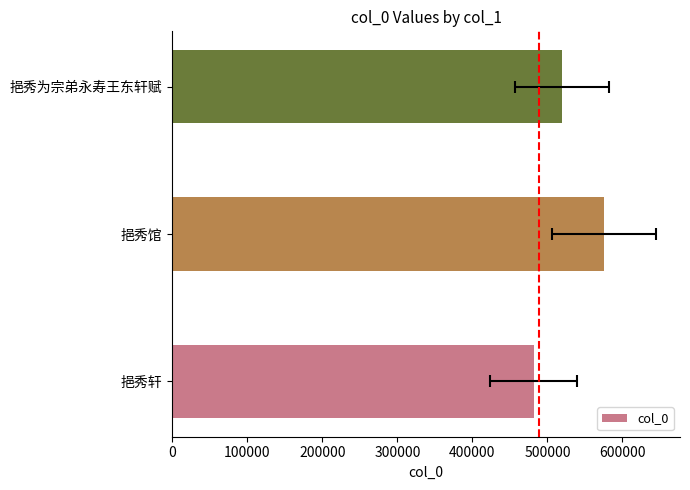

Reading left to right, transcribe all the data shown in this chart.

481987	575529	519668